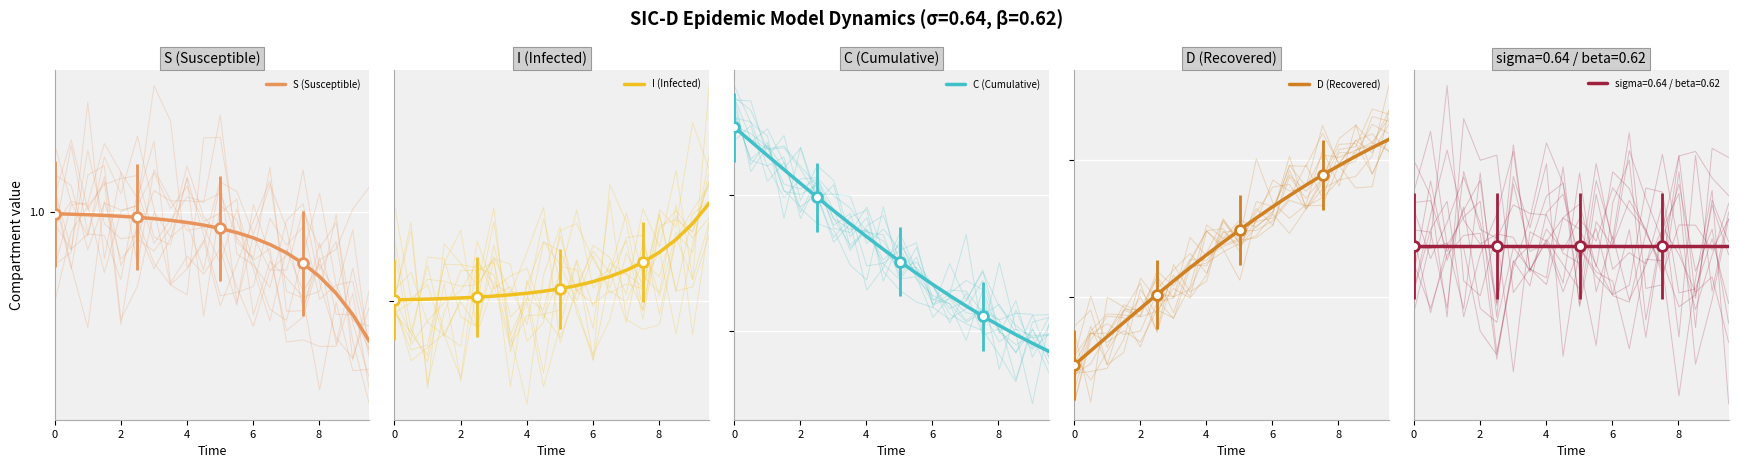

At how many categories does at least one series exceed 0?

20